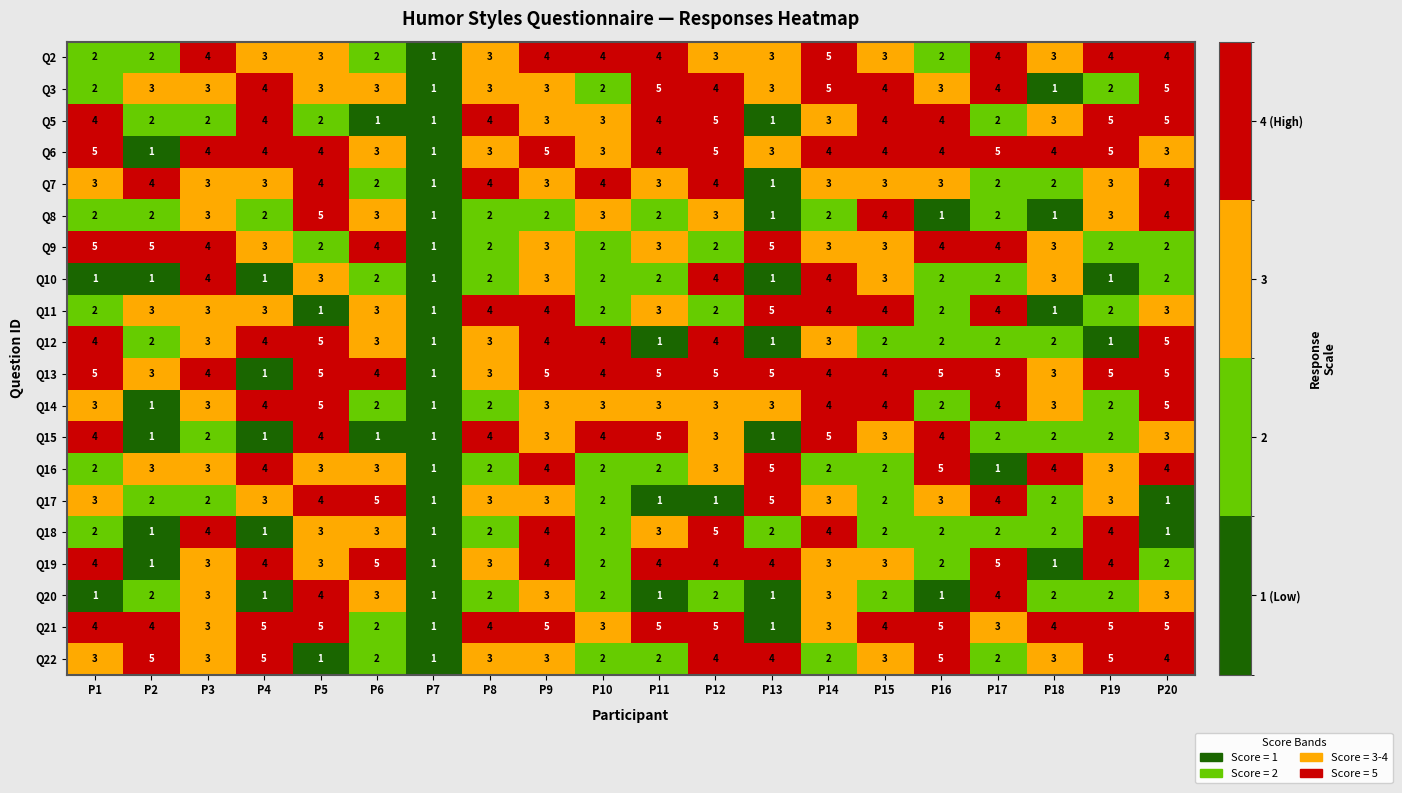

At which label does Q2 reach its minimum?

P7